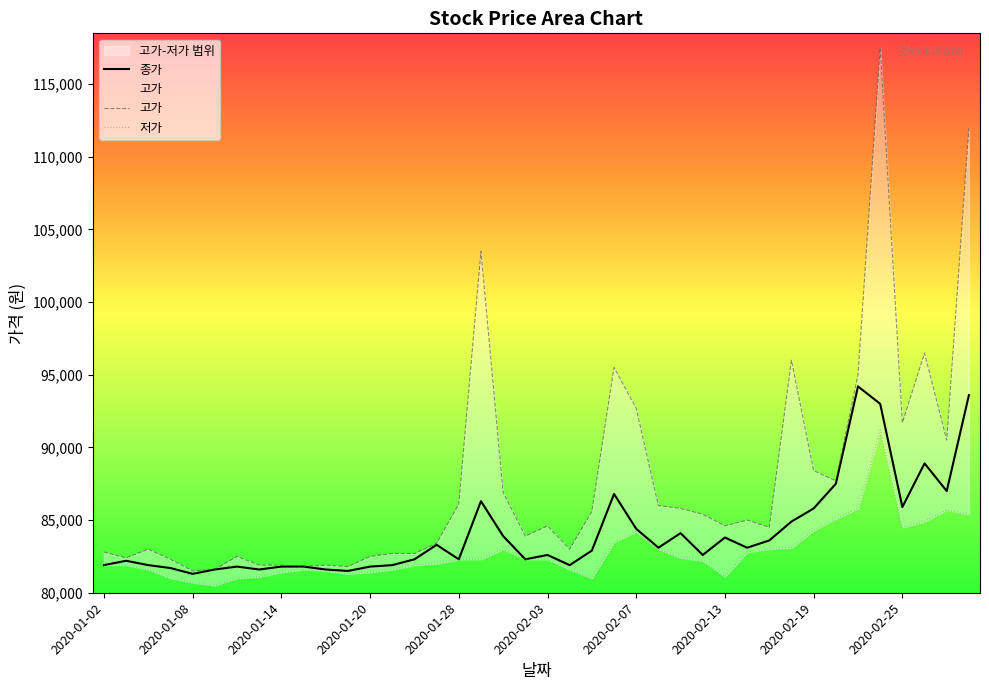

What is the lowest value of the 종가 series?

81300